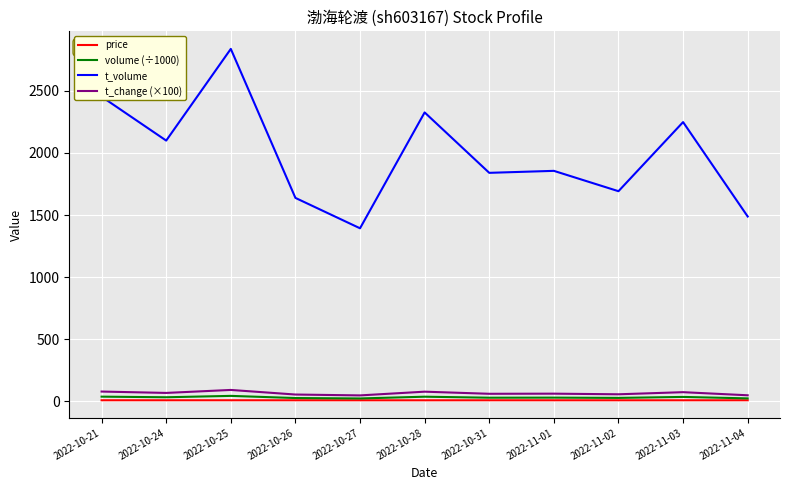

What is the highest value of the t_volume series?

2839.0